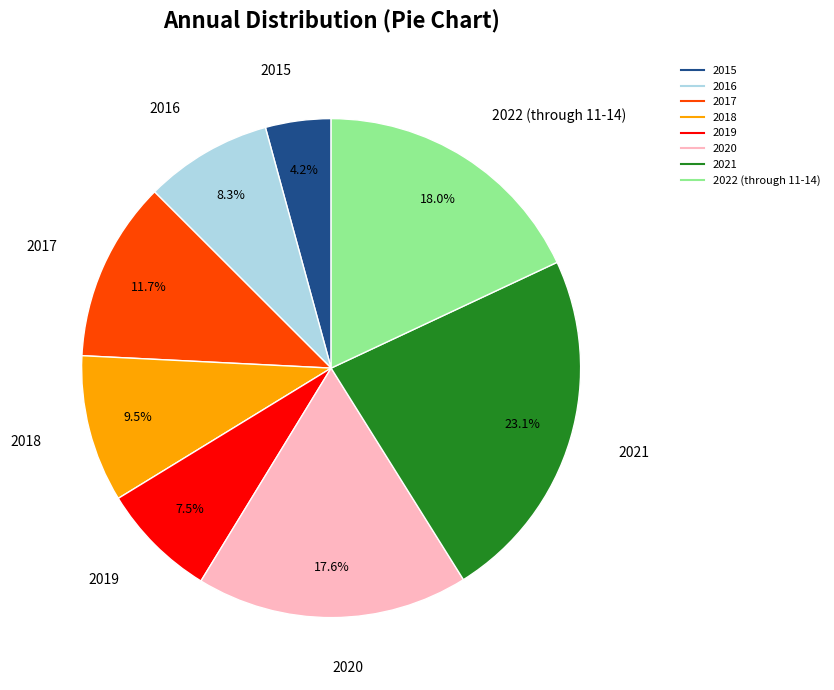

How many segments does this pie chart have?

8